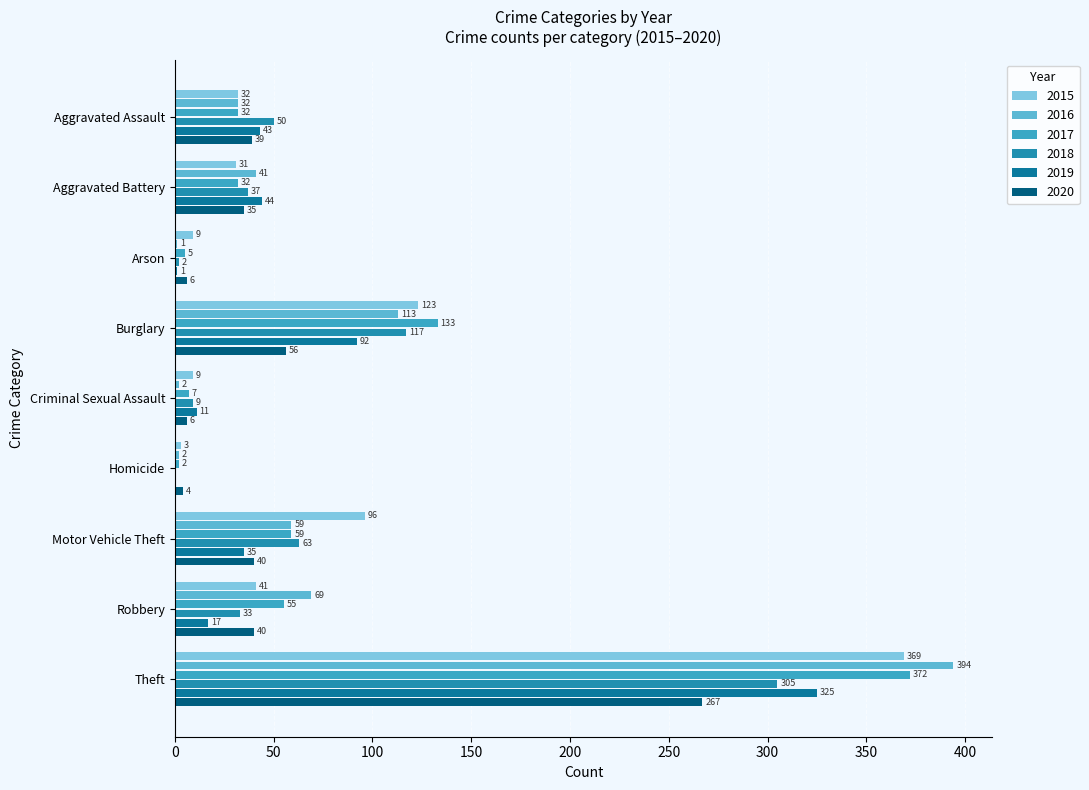

Where is 2017 nearest to the value 187?

Burglary